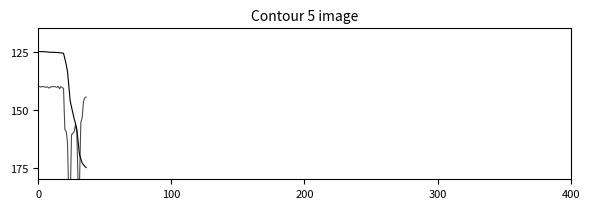

True or false: daily_audience has a value of 40.9 at 30.

False